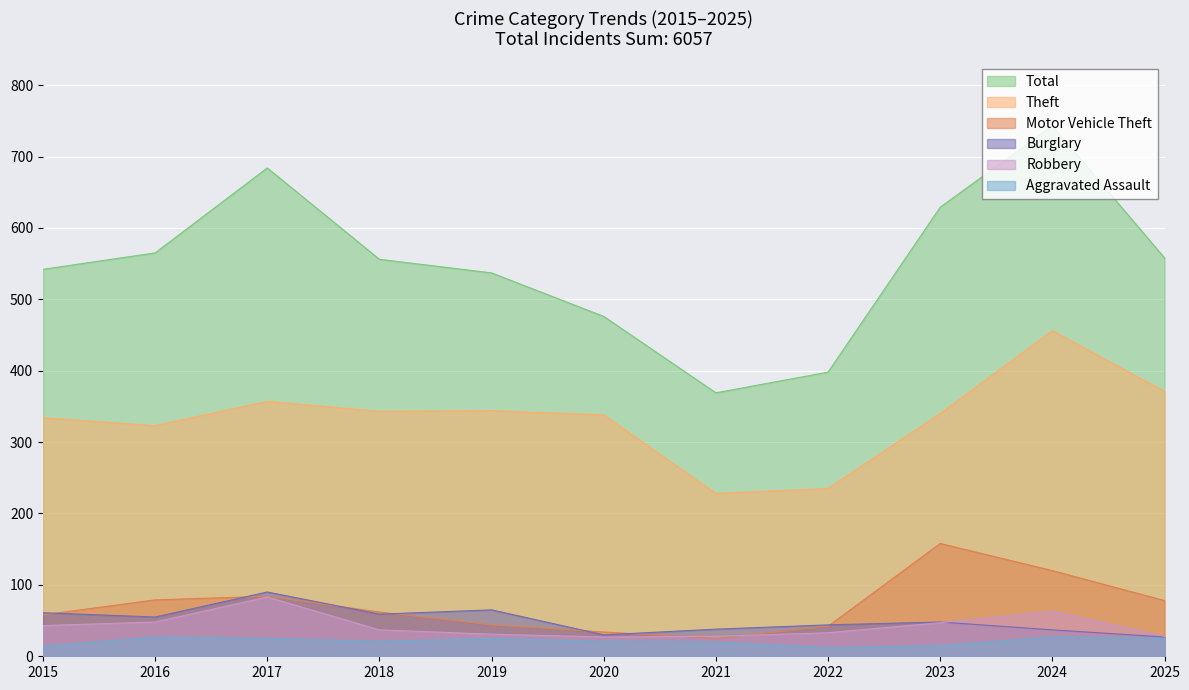

True or false: Theft and Burglary intersect in this chart.

False